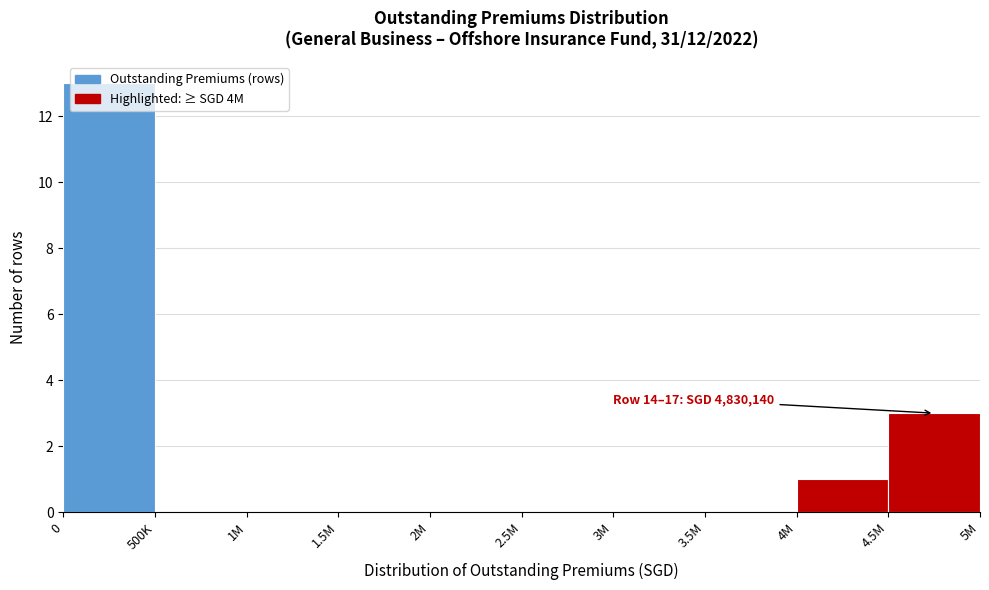

What is the sum of all values?

17